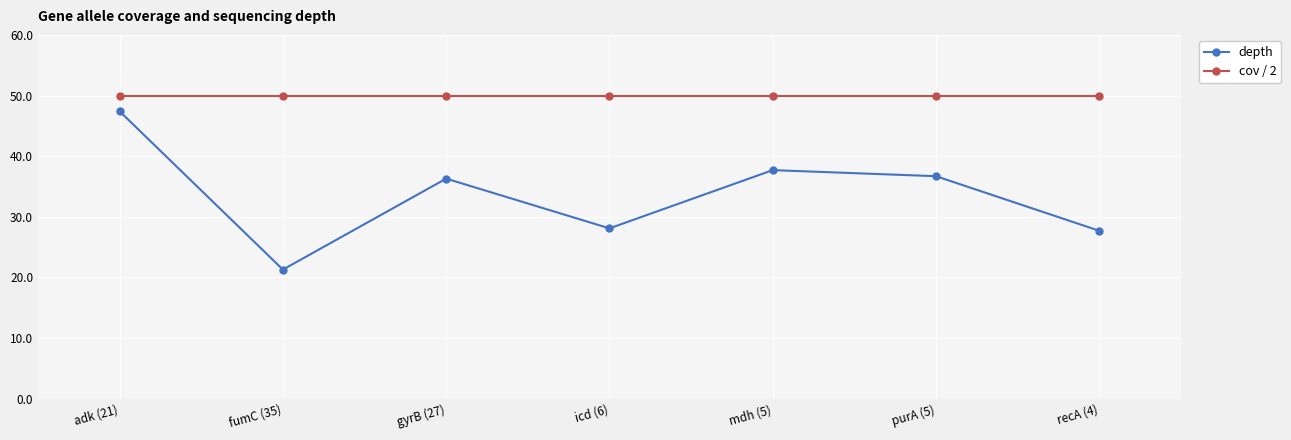

What is the label of the 2nd point from the left?

fumC (35)